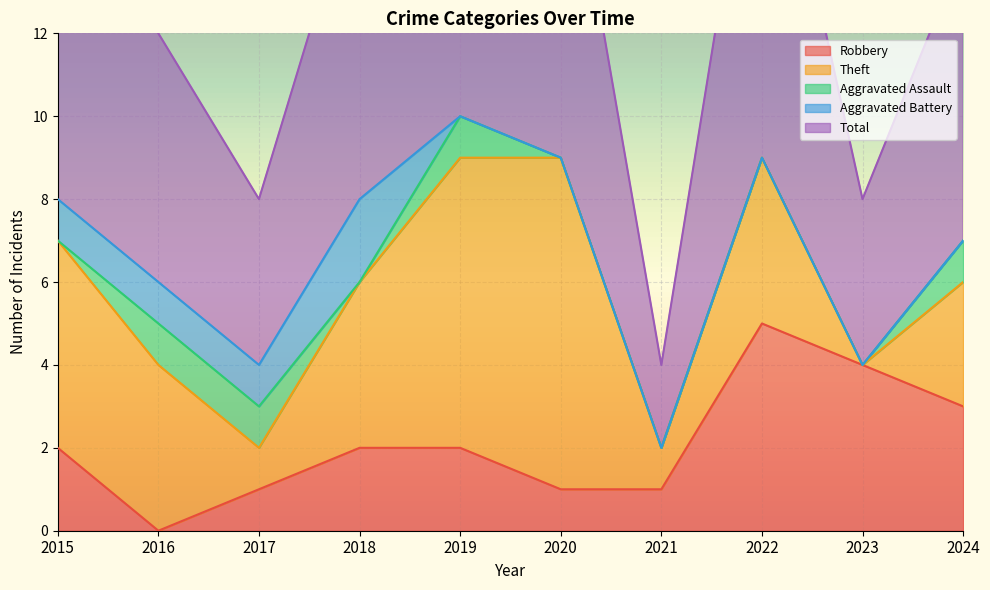

The value of Aggravated Battery at 2020 is 0. True or false?

True